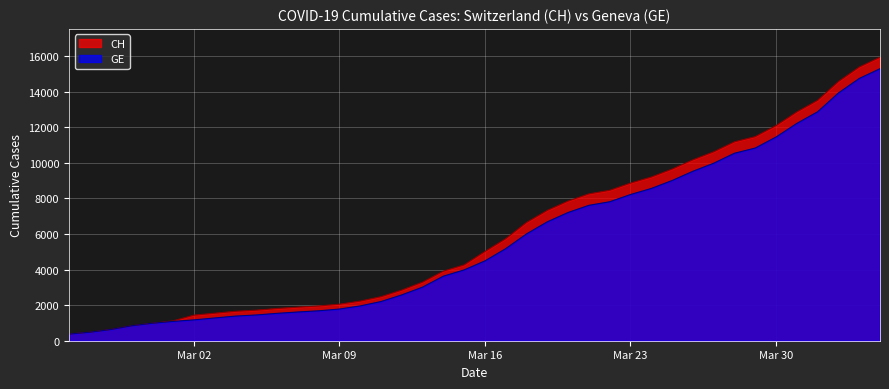

Which series has the widest spread of values?

CH